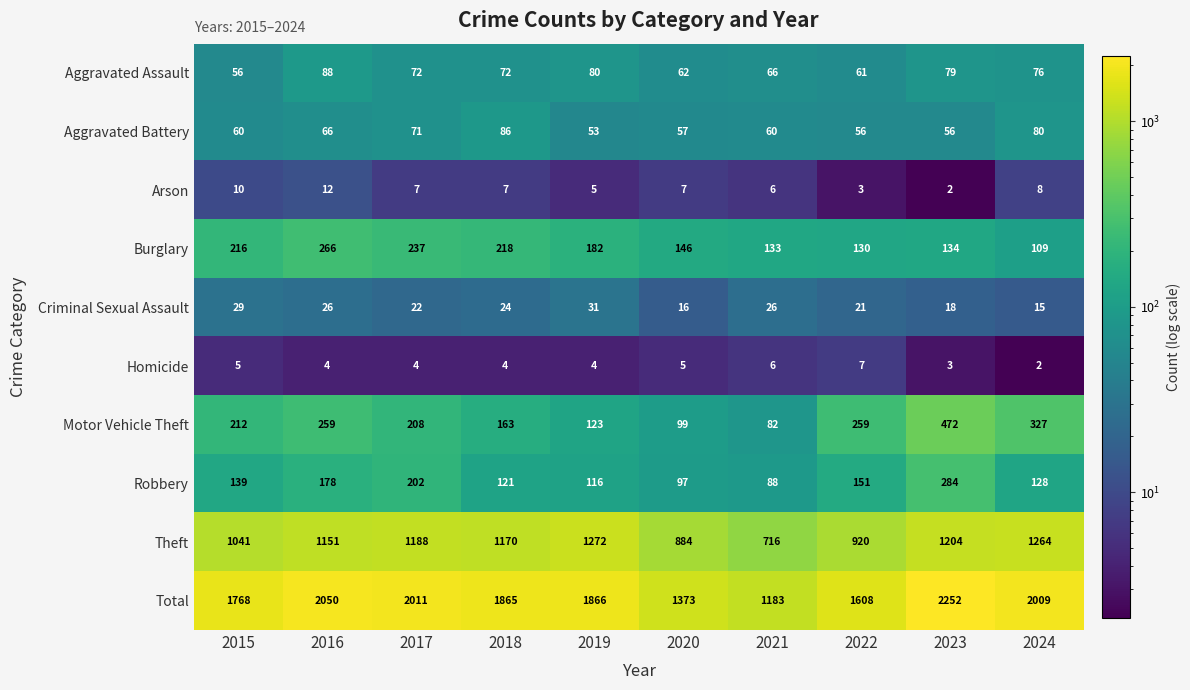

Rank the series at 2017 from lowest to highest value.

Homicide, Arson, Criminal Sexual Assault, Aggravated Battery, Aggravated Assault, Robbery, Motor Vehicle Theft, Burglary, Theft, Total